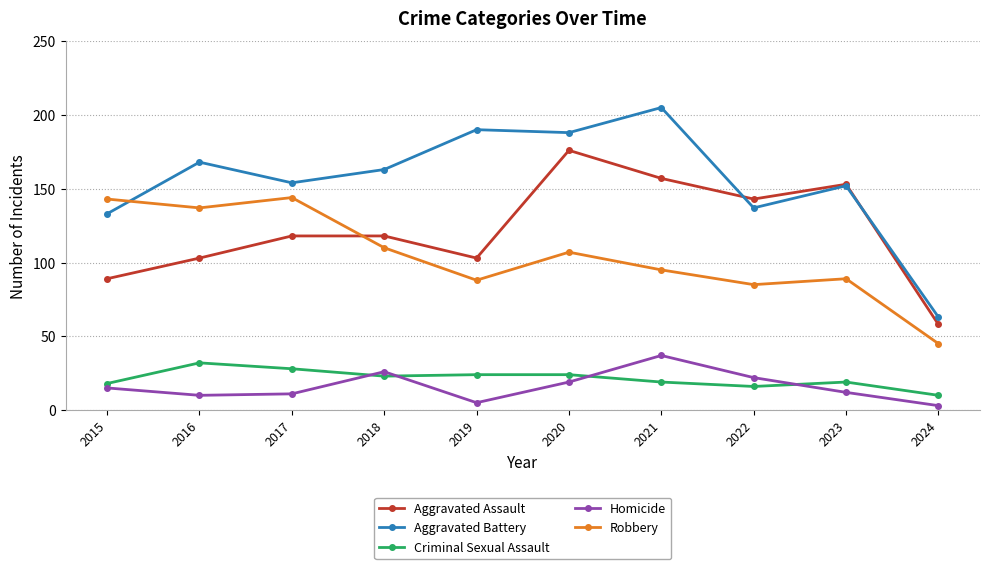

Is the value of Criminal Sexual Assault at 2016 greater than the value of Aggravated Battery at 2017?

No